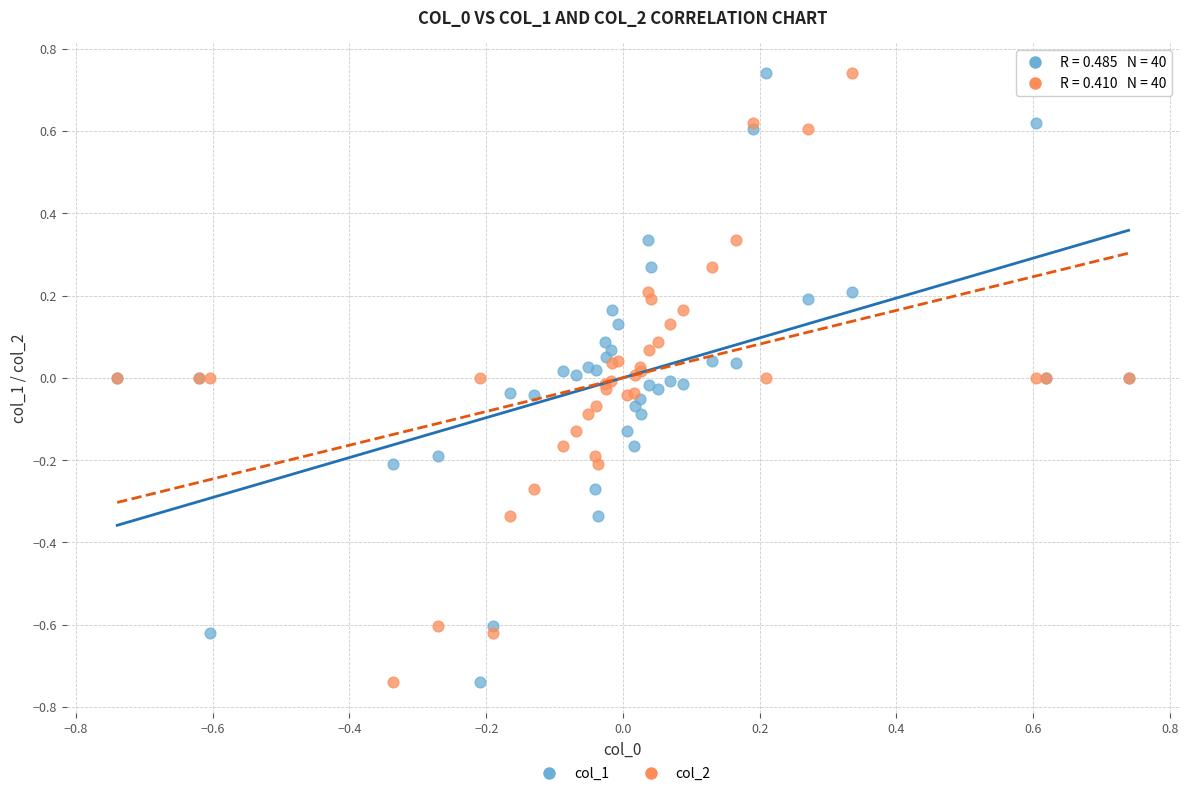

What is the X range (max minus min) for the scatter plot?

1.5